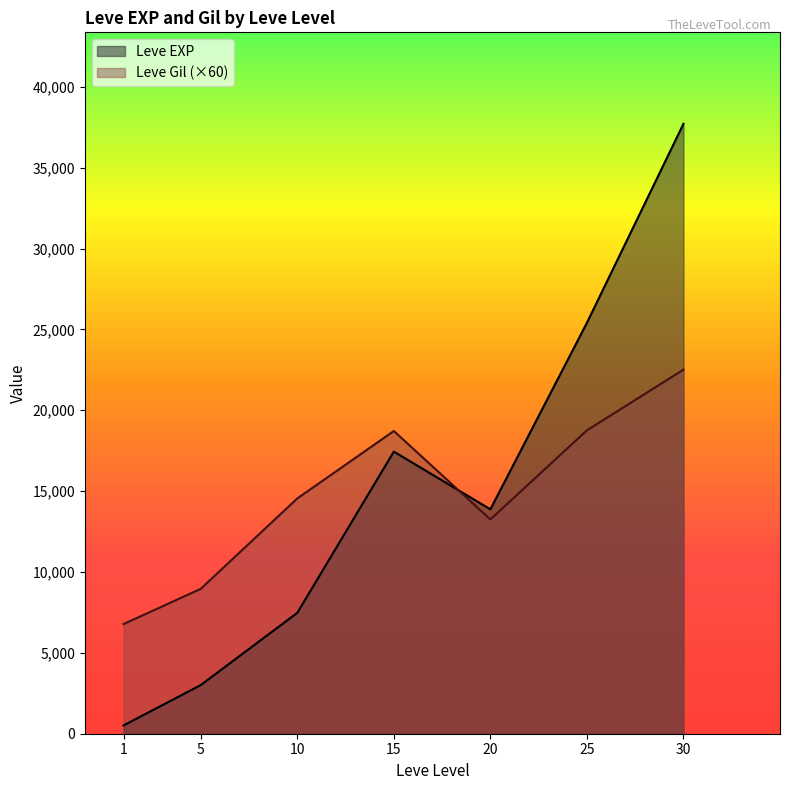

Is it true that Leve Gil equals 155 at 1?

False